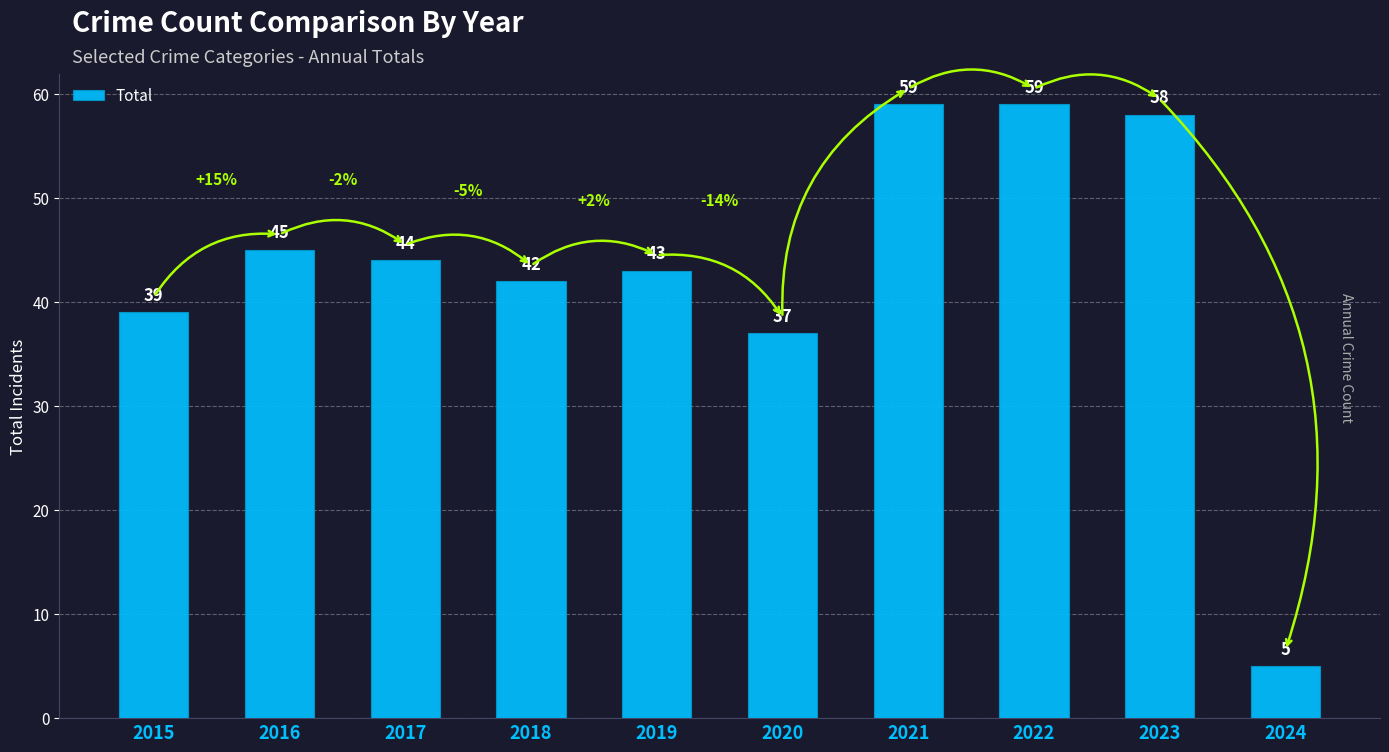

What is the difference between the second highest and second lowest values?

22